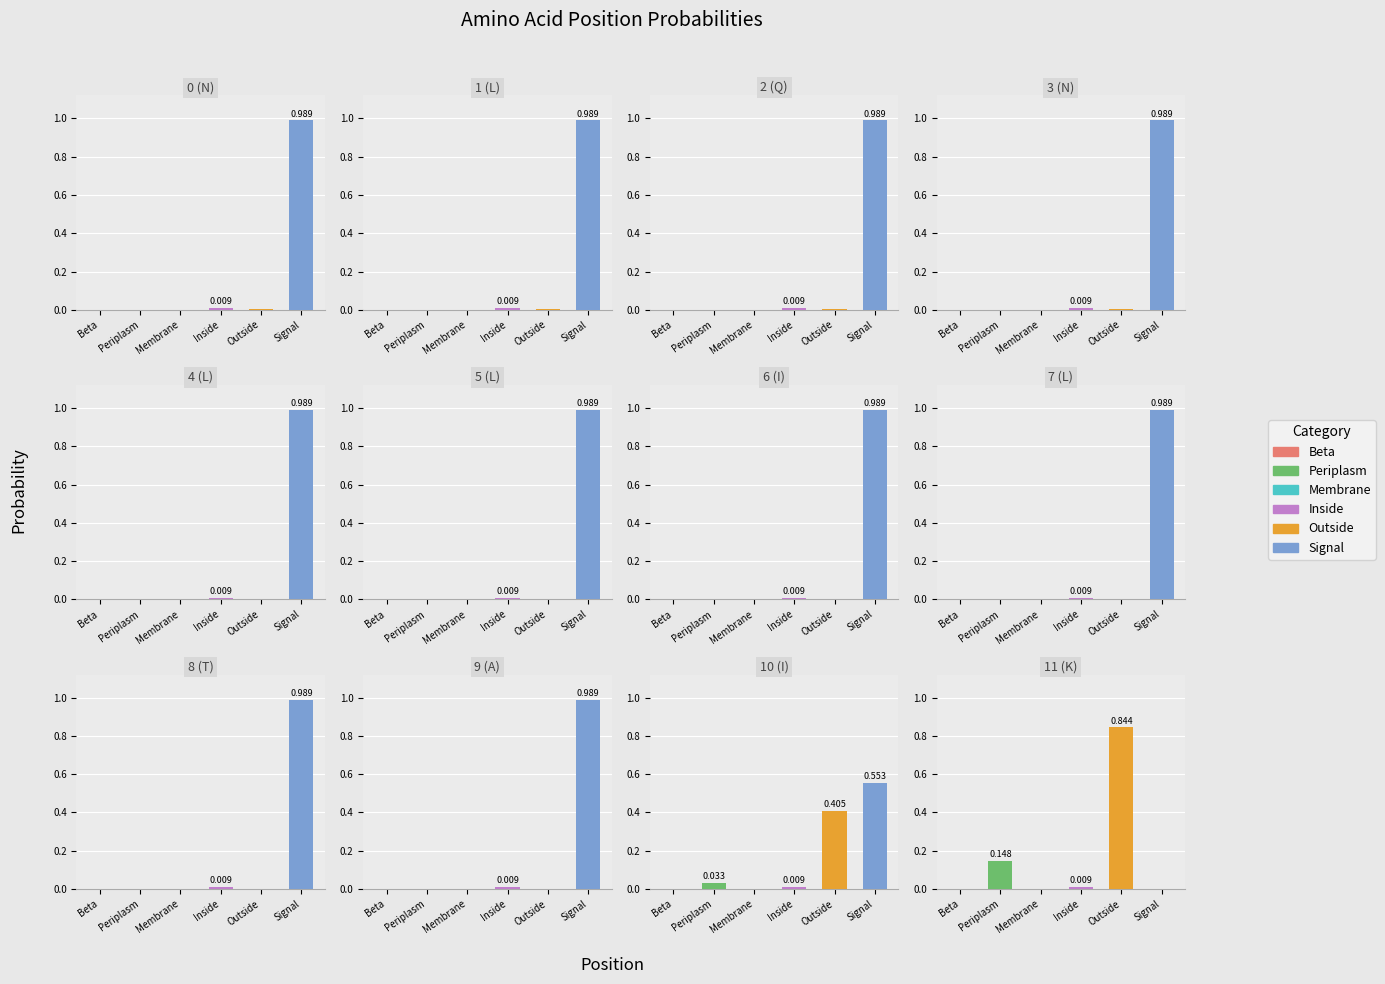

Which series has the largest range (max minus min)?

Signal